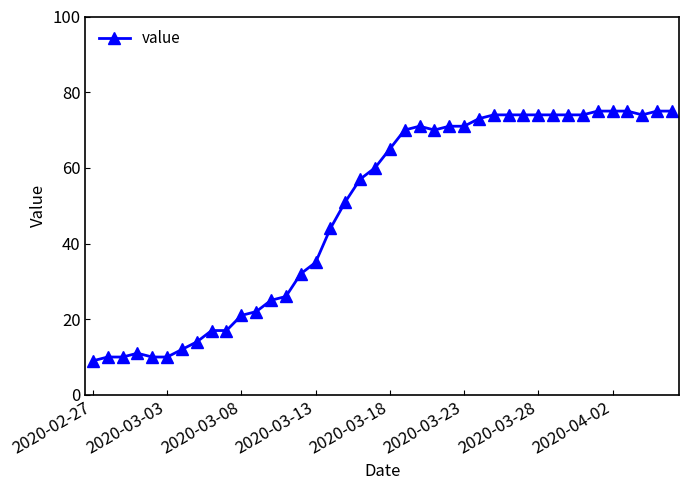

What is the value of the 19th point from the left?

57